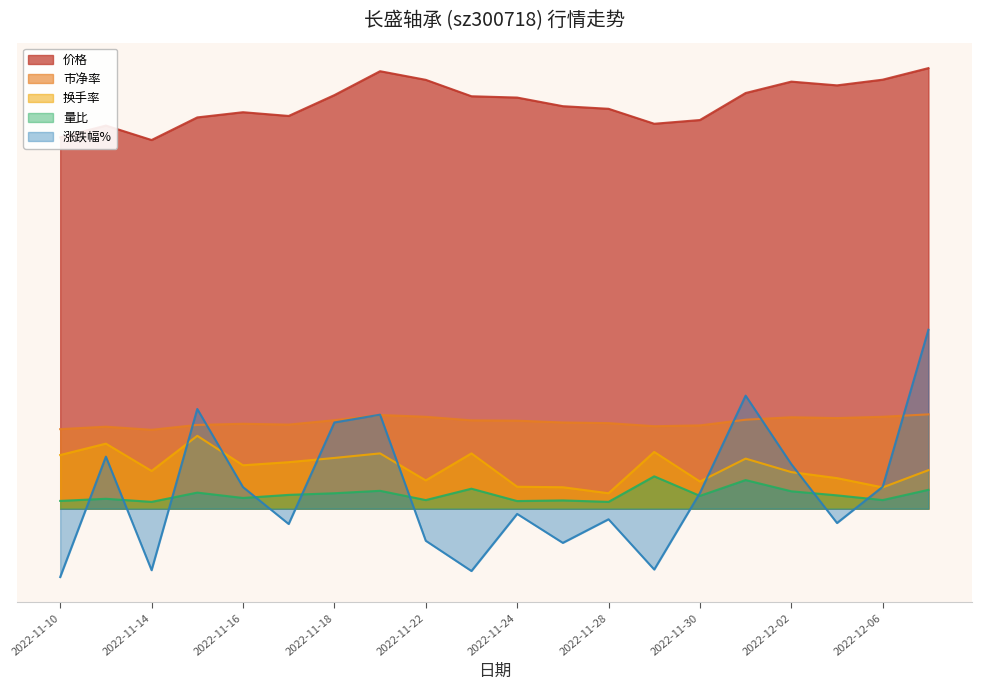

At which category does 量比 reach its first local peak?

2022-11-11